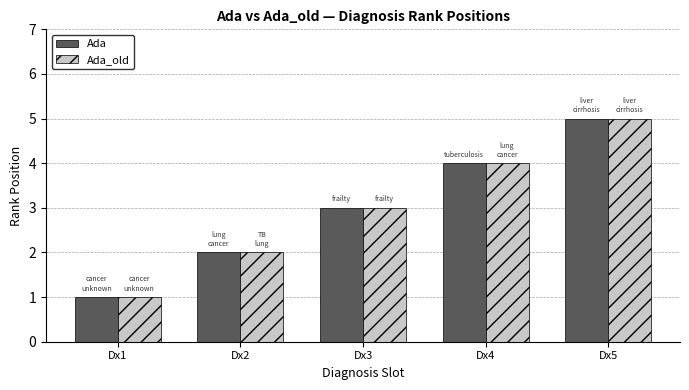

What is the value of the Ada bar at the 3rd from the left?

3